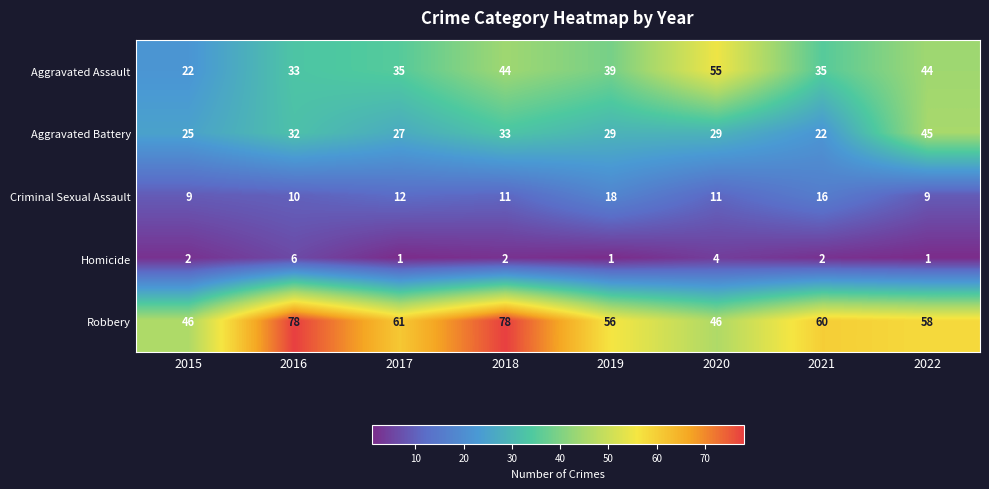

What is the spread (max minus min) of values at 2019?

55